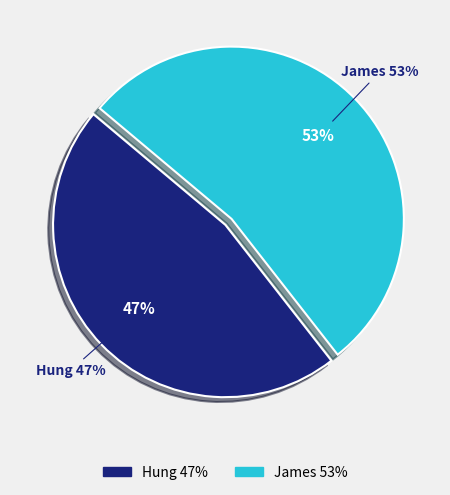

What is the smallest slice in the pie chart?

Hung